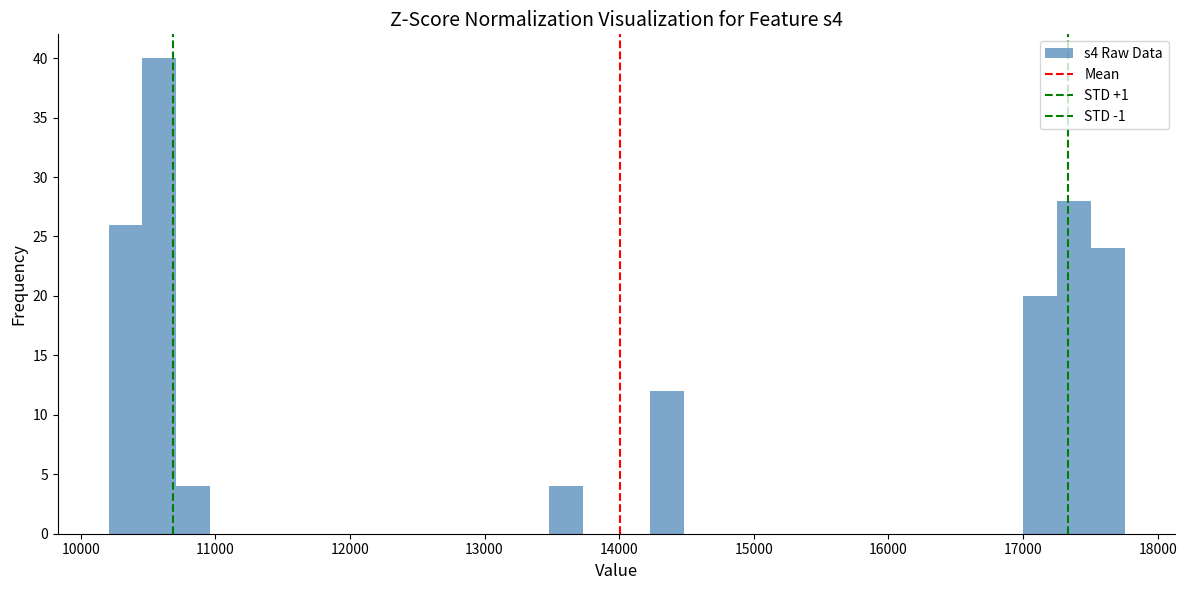

Around what value on the x-axis is the tallest bar? Give the approximate position of its centre, as read against the axis.

10600